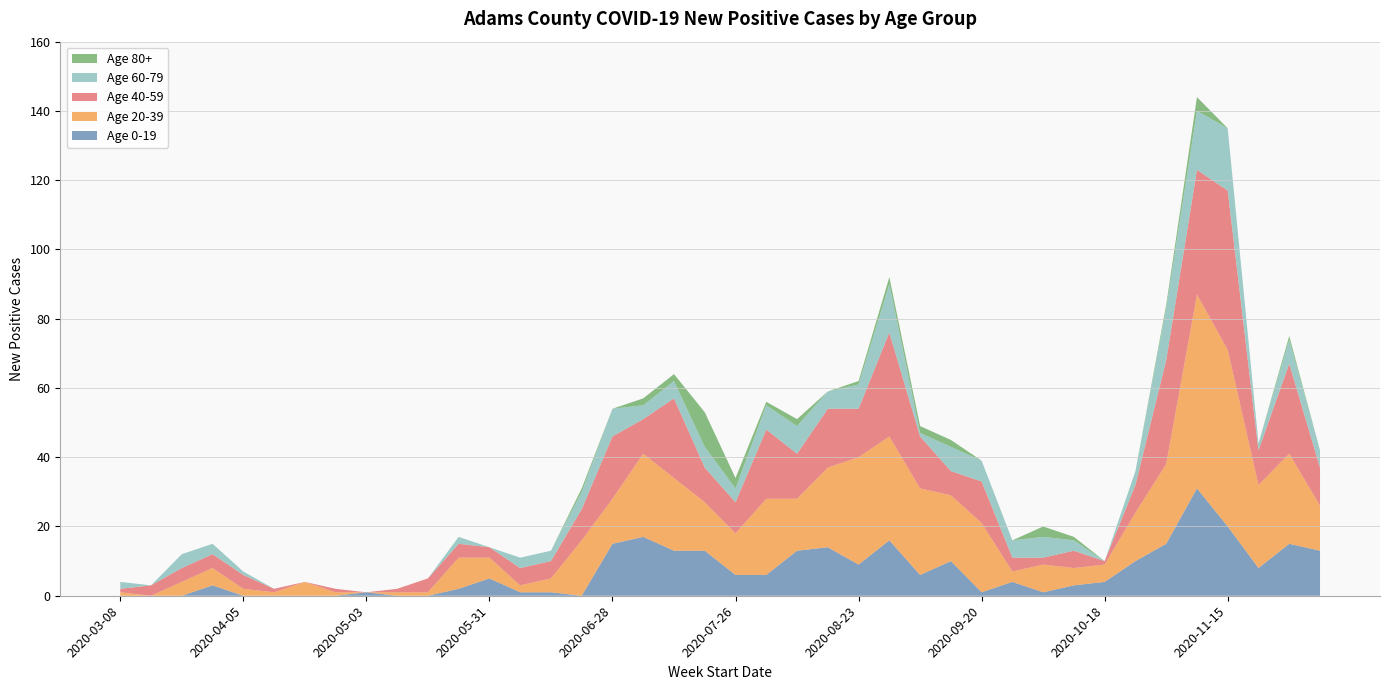

Reading left to right, extract all data points from this chart.

Age 0-19: 2020-03-08=0	2020-03-15=0	2020-03-22=0	2020-03-29=3	2020-04-05=0	2020-04-12=0	2020-04-19=0	2020-04-26=0	2020-05-03=1	2020-05-10=0	2020-05-17=0	2020-05-24=2	2020-05-31=5	2020-06-07=1	2020-06-14=1	2020-06-21=0	2020-06-28=15	2020-07-05=17	2020-07-12=13	2020-07-19=13	2020-07-26=6	2020-08-02=6	2020-08-09=13	2020-08-16=14	2020-08-23=9	2020-08-30=16	2020-09-06=6	2020-09-13=10	2020-09-20=1	2020-09-27=4	2020-10-04=1	2020-10-11=3	2020-10-18=4	2020-10-25=10	2020-11-01=15	2020-11-08=31	2020-11-15=20	2020-11-22=8	2020-11-29=15	2020-12-06=13
Age 20-39: 2020-03-08=1	2020-03-15=0	2020-03-22=4	2020-03-29=5	2020-04-05=2	2020-04-12=1	2020-04-19=4	2020-04-26=1	2020-05-03=0	2020-05-10=1	2020-05-17=1	2020-05-24=9	2020-05-31=6	2020-06-07=2	2020-06-14=4	2020-06-21=16	2020-06-28=13	2020-07-05=24	2020-07-12=21	2020-07-19=14	2020-07-26=12	2020-08-02=22	2020-08-09=15	2020-08-16=23	2020-08-23=31	2020-08-30=30	2020-09-06=25	2020-09-13=19	2020-09-20=20	2020-09-27=3	2020-10-04=8	2020-10-11=5	2020-10-18=5	2020-10-25=14	2020-11-01=23	2020-11-08=56	2020-11-15=51	2020-11-22=24	2020-11-29=26	2020-12-06=13
Age 40-59: 2020-03-08=1	2020-03-15=3	2020-03-22=4	2020-03-29=4	2020-04-05=4	2020-04-12=1	2020-04-19=0	2020-04-26=1	2020-05-03=0	2020-05-10=1	2020-05-17=4	2020-05-24=4	2020-05-31=3	2020-06-07=5	2020-06-14=5	2020-06-21=9	2020-06-28=18	2020-07-05=10	2020-07-12=23	2020-07-19=10	2020-07-26=9	2020-08-02=20	2020-08-09=13	2020-08-16=17	2020-08-23=14	2020-08-30=30	2020-09-06=15	2020-09-13=7	2020-09-20=12	2020-09-27=4	2020-10-04=2	2020-10-11=5	2020-10-18=1	2020-10-25=8	2020-11-01=30	2020-11-08=36	2020-11-15=46	2020-11-22=10	2020-11-29=26	2020-12-06=11
Age 60-79: 2020-03-08=2	2020-03-15=0	2020-03-22=4	2020-03-29=3	2020-04-05=1	2020-04-12=0	2020-04-19=0	2020-04-26=0	2020-05-03=0	2020-05-10=0	2020-05-17=0	2020-05-24=2	2020-05-31=0	2020-06-07=3	2020-06-14=3	2020-06-21=5	2020-06-28=8	2020-07-05=4	2020-07-12=5	2020-07-19=6	2020-07-26=4	2020-08-02=7	2020-08-09=8	2020-08-16=5	2020-08-23=7	2020-08-30=14	2020-09-06=1	2020-09-13=7	2020-09-20=6	2020-09-27=5	2020-10-04=6	2020-10-11=3	2020-10-18=0	2020-10-25=4	2020-11-01=15	2020-11-08=17	2020-11-15=18	2020-11-22=2	2020-11-29=7	2020-12-06=5
Age 80+: 2020-03-08=0	2020-03-15=0	2020-03-22=0	2020-03-29=0	2020-04-05=0	2020-04-12=0	2020-04-19=0	2020-04-26=0	2020-05-03=0	2020-05-10=0	2020-05-17=0	2020-05-24=0	2020-05-31=0	2020-06-07=0	2020-06-14=0	2020-06-21=1	2020-06-28=0	2020-07-05=2	2020-07-12=2	2020-07-19=10	2020-07-26=3	2020-08-02=1	2020-08-09=2	2020-08-16=0	2020-08-23=1	2020-08-30=2	2020-09-06=2	2020-09-13=2	2020-09-20=0	2020-09-27=0	2020-10-04=3	2020-10-11=1	2020-10-18=0	2020-10-25=0	2020-11-01=1	2020-11-08=4	2020-11-15=0	2020-11-22=0	2020-11-29=1	2020-12-06=0